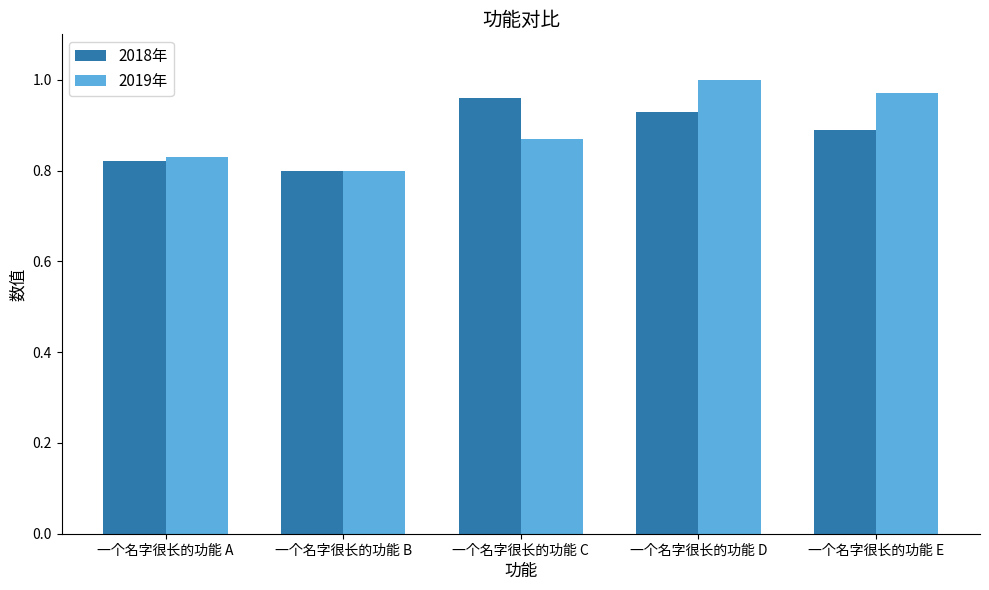

How many bars are there in total?

10